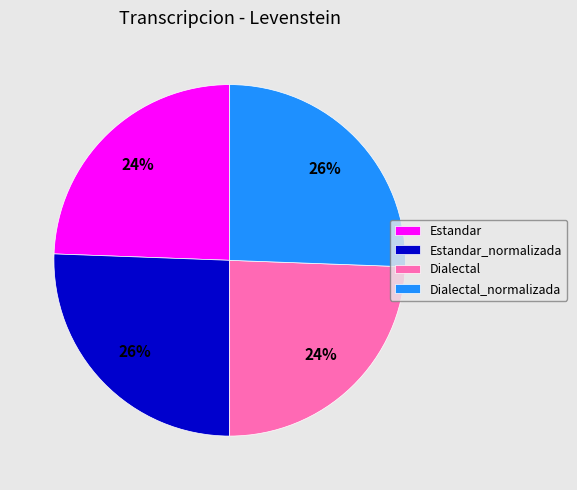

The Dialectal slice represents 24% of the pie. True or false?

True